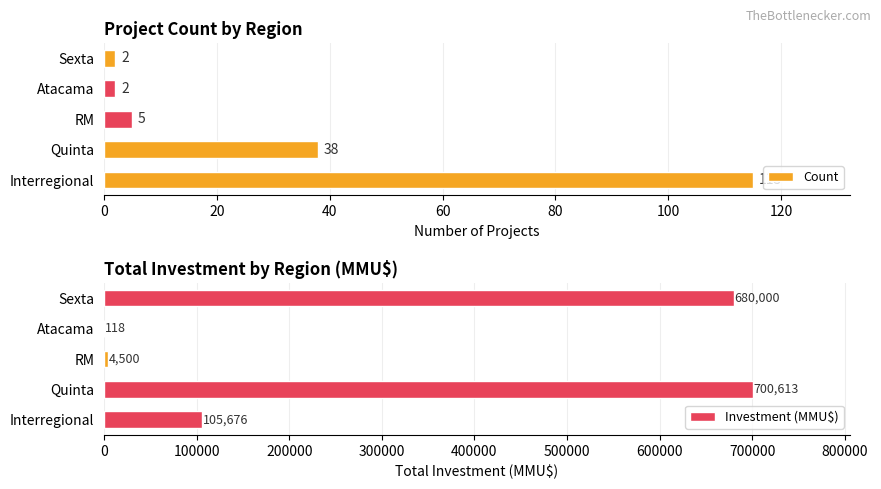

What is the difference between the maximum and second lowest values in the Count series?

113